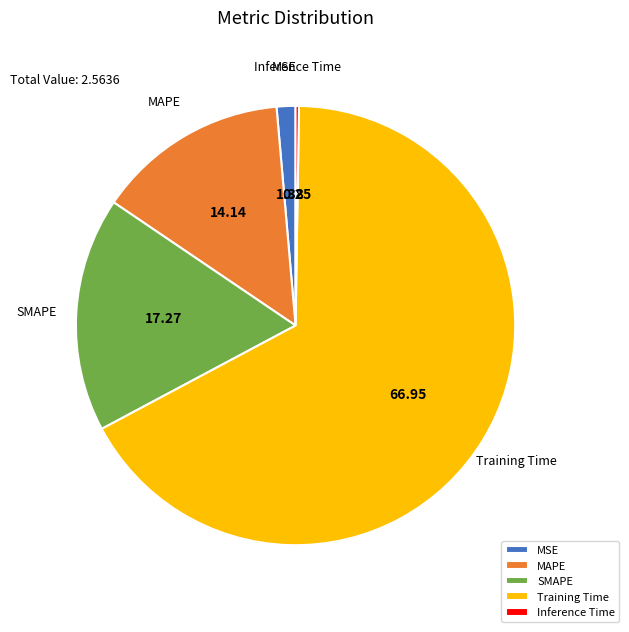

Between Training Time and MAPE, which is larger?

Training Time